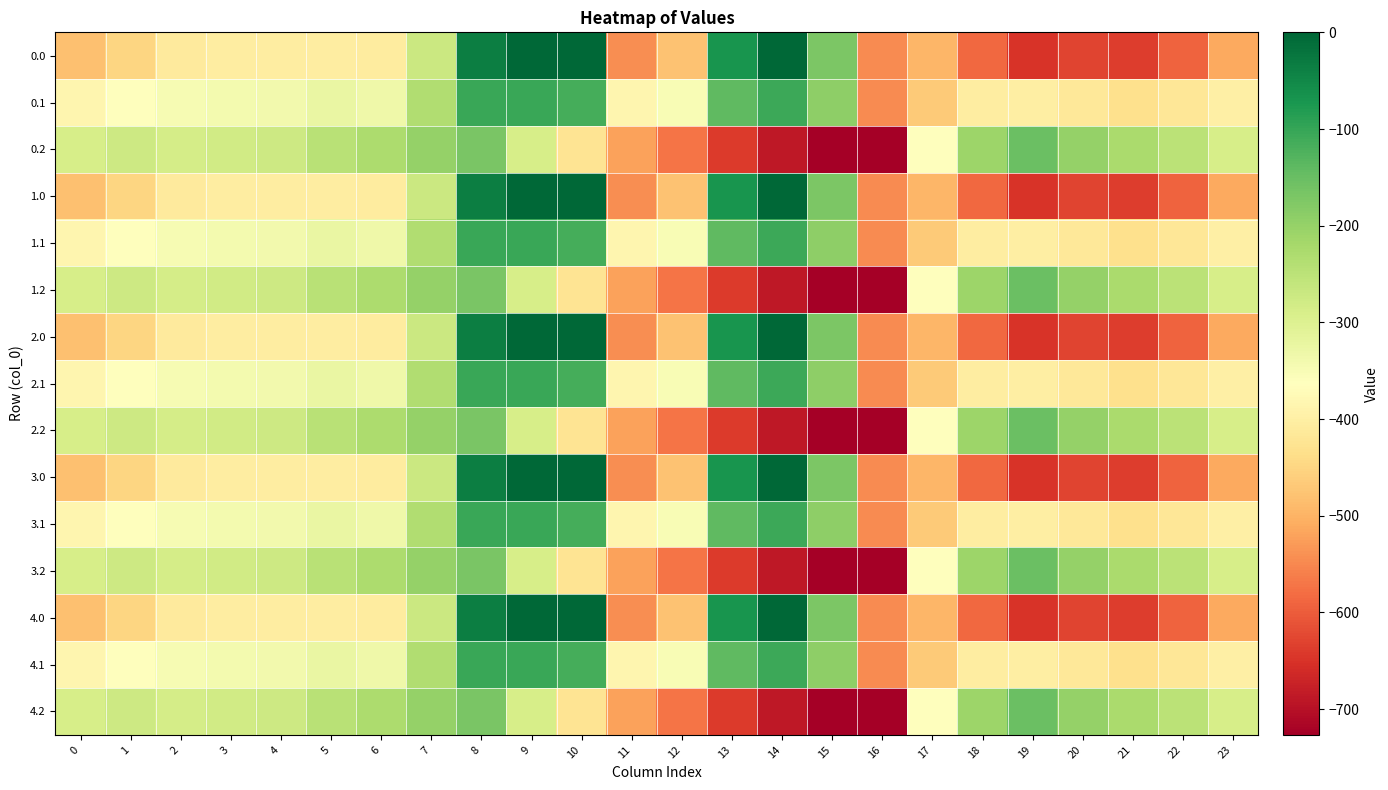

Reading left to right, list all the values displayed in this chart.

0.0: 0=-482.0	1=-449.5	2=-410.3	3=-404.4	4=-404.9	5=-403.8	6=-408.0	7=-270.7	8=-35.0	9=0.0	10=0.0	11=-544.3	12=-477.2	13=-70.2	14=-0.3	15=-172.8	16=-545.4	17=-494.8	18=-586.7	19=-649.2	20=-629.9	21=-638.4	22=-592.3	23=-511.3
0.1: 0=-384.6	1=-361.1	2=-347.9	3=-342.7	4=-339.6	5=-325.7	6=-332.2	7=-234.9	8=-102.3	9=-104.8	10=-114.0	11=-384.7	12=-350.8	13=-141.2	14=-105.5	15=-190.4	16=-547.3	17=-466.6	18=-405.4	19=-400.2	20=-414.5	21=-432.4	22=-419.9	23=-399.4
0.2: 0=-287.1	1=-272.7	2=-285.5	3=-281.0	4=-274.4	5=-245.0	6=-228.8	7=-199.0	8=-169.5	9=-288.5	10=-423.5	11=-520.6	12=-571.2	13=-640.4	14=-687.4	15=-725.8	16=-726.6	17=-362.4	18=-210.0	19=-151.0	20=-199.2	21=-226.4	22=-247.4	23=-287.5
1.0: 0=-482.0	1=-449.5	2=-410.3	3=-404.4	4=-404.9	5=-403.8	6=-408.0	7=-270.7	8=-35.0	9=0.0	10=0.0	11=-544.3	12=-477.2	13=-70.2	14=-0.3	15=-172.8	16=-545.4	17=-494.8	18=-586.7	19=-649.2	20=-629.9	21=-638.4	22=-592.3	23=-511.3
1.1: 0=-384.6	1=-361.1	2=-347.9	3=-342.7	4=-339.6	5=-325.7	6=-332.2	7=-234.9	8=-102.3	9=-104.8	10=-114.0	11=-384.7	12=-350.8	13=-141.2	14=-105.5	15=-190.4	16=-547.3	17=-466.6	18=-405.4	19=-400.2	20=-414.5	21=-432.4	22=-419.9	23=-399.4
1.2: 0=-287.1	1=-272.7	2=-285.5	3=-281.0	4=-274.4	5=-245.0	6=-228.8	7=-199.0	8=-169.5	9=-288.5	10=-423.5	11=-520.6	12=-571.2	13=-640.4	14=-687.4	15=-725.8	16=-726.6	17=-362.4	18=-210.0	19=-151.0	20=-199.2	21=-226.4	22=-247.4	23=-287.5
2.0: 0=-482.0	1=-449.5	2=-410.3	3=-404.4	4=-404.9	5=-403.8	6=-408.0	7=-270.7	8=-35.0	9=0.0	10=0.0	11=-544.3	12=-477.2	13=-70.2	14=-0.3	15=-172.8	16=-545.4	17=-494.8	18=-586.7	19=-649.2	20=-629.9	21=-638.4	22=-592.3	23=-511.3
2.1: 0=-384.6	1=-361.1	2=-347.9	3=-342.7	4=-339.6	5=-325.7	6=-332.2	7=-234.9	8=-102.3	9=-104.8	10=-114.0	11=-384.7	12=-350.8	13=-141.2	14=-105.5	15=-190.4	16=-547.3	17=-466.6	18=-405.4	19=-400.2	20=-414.5	21=-432.4	22=-419.9	23=-399.4
2.2: 0=-287.1	1=-272.7	2=-285.5	3=-281.0	4=-274.4	5=-245.0	6=-228.8	7=-199.0	8=-169.5	9=-288.5	10=-423.5	11=-520.6	12=-571.2	13=-640.4	14=-687.4	15=-725.8	16=-726.6	17=-362.4	18=-210.0	19=-151.0	20=-199.2	21=-226.4	22=-247.4	23=-287.5
3.0: 0=-482.0	1=-449.5	2=-410.3	3=-404.4	4=-404.9	5=-403.8	6=-408.0	7=-270.7	8=-35.0	9=0.0	10=0.0	11=-544.3	12=-477.2	13=-70.2	14=-0.3	15=-172.8	16=-545.4	17=-494.8	18=-586.7	19=-649.2	20=-629.9	21=-638.4	22=-592.3	23=-511.3
3.1: 0=-384.6	1=-361.1	2=-347.9	3=-342.7	4=-339.6	5=-325.7	6=-332.2	7=-234.9	8=-102.3	9=-104.8	10=-114.0	11=-384.7	12=-350.8	13=-141.2	14=-105.5	15=-190.4	16=-547.3	17=-466.6	18=-405.4	19=-400.2	20=-414.5	21=-432.4	22=-419.9	23=-399.4
3.2: 0=-287.1	1=-272.7	2=-285.5	3=-281.0	4=-274.4	5=-245.0	6=-228.8	7=-199.0	8=-169.5	9=-288.5	10=-423.5	11=-520.6	12=-571.2	13=-640.4	14=-687.4	15=-725.8	16=-726.6	17=-362.4	18=-210.0	19=-151.0	20=-199.2	21=-226.4	22=-247.4	23=-287.5
4.0: 0=-482.0	1=-449.5	2=-410.3	3=-404.4	4=-404.9	5=-403.8	6=-408.0	7=-270.7	8=-35.0	9=0.0	10=0.0	11=-544.3	12=-477.2	13=-70.2	14=-0.3	15=-172.8	16=-545.4	17=-494.8	18=-586.7	19=-649.2	20=-629.9	21=-638.4	22=-592.3	23=-511.3
4.1: 0=-384.6	1=-361.1	2=-347.9	3=-342.7	4=-339.6	5=-325.7	6=-332.2	7=-234.9	8=-102.3	9=-104.8	10=-114.0	11=-384.7	12=-350.8	13=-141.2	14=-105.5	15=-190.4	16=-547.3	17=-466.6	18=-405.4	19=-400.2	20=-414.5	21=-432.4	22=-419.9	23=-399.4
4.2: 0=-287.1	1=-272.7	2=-285.5	3=-281.0	4=-274.4	5=-245.0	6=-228.8	7=-199.0	8=-169.5	9=-288.5	10=-423.5	11=-520.6	12=-571.2	13=-640.4	14=-687.4	15=-725.8	16=-726.6	17=-362.4	18=-210.0	19=-151.0	20=-199.2	21=-226.4	22=-247.4	23=-287.5